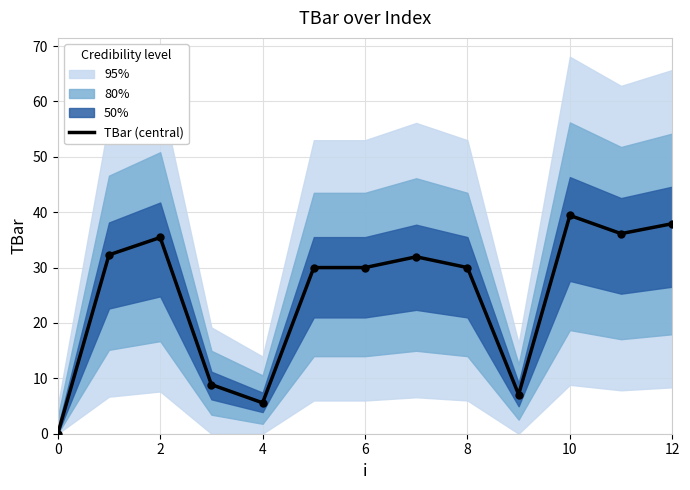

What is the ratio of the value at 7 to the value at 11?

0.9